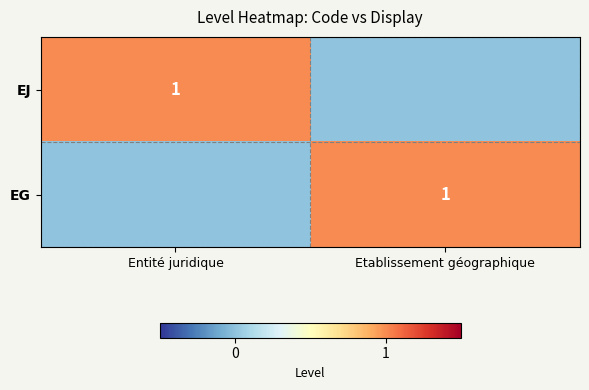

Is it true that EJ equals 1 at Entité juridique?

True